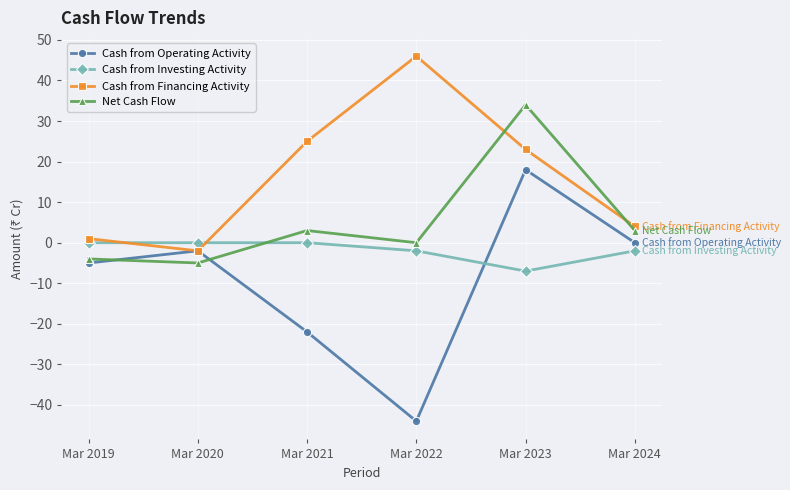

What is the minimum value shown in the chart?

-44